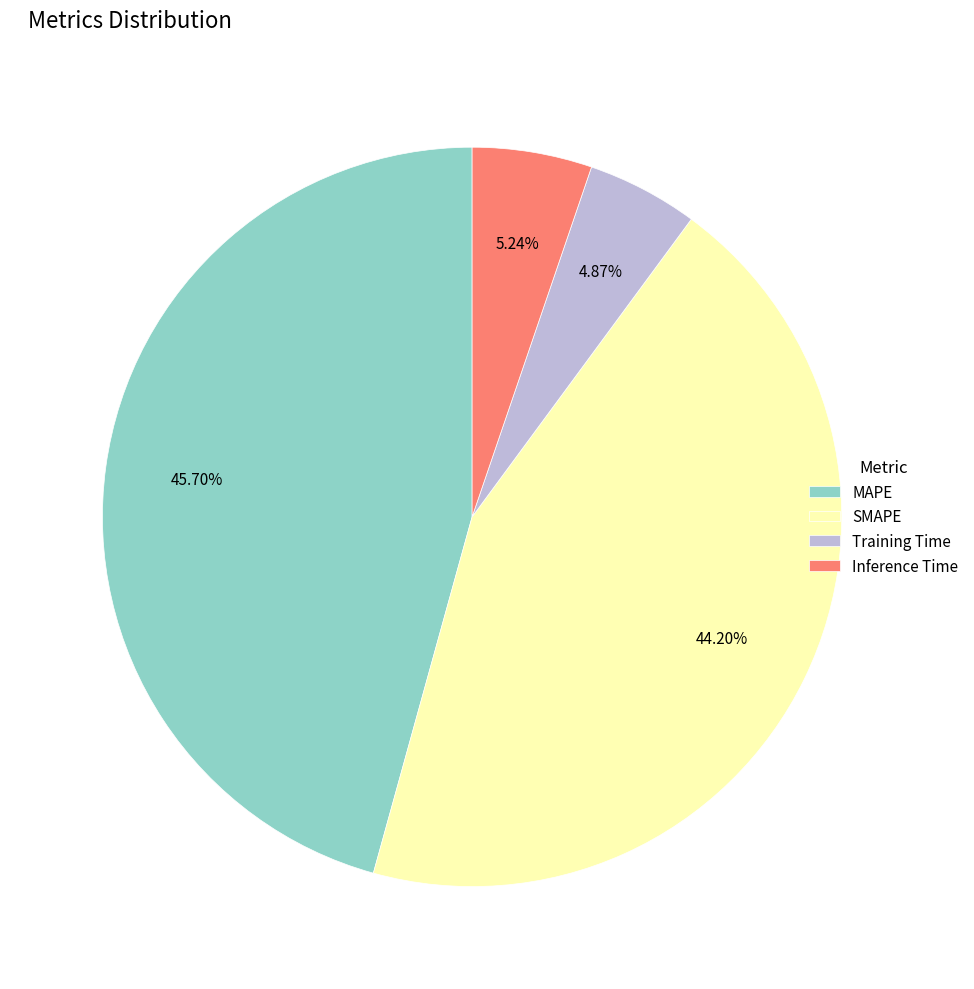

Combined, do Inference Time and MAPE account for over 50%?

Yes